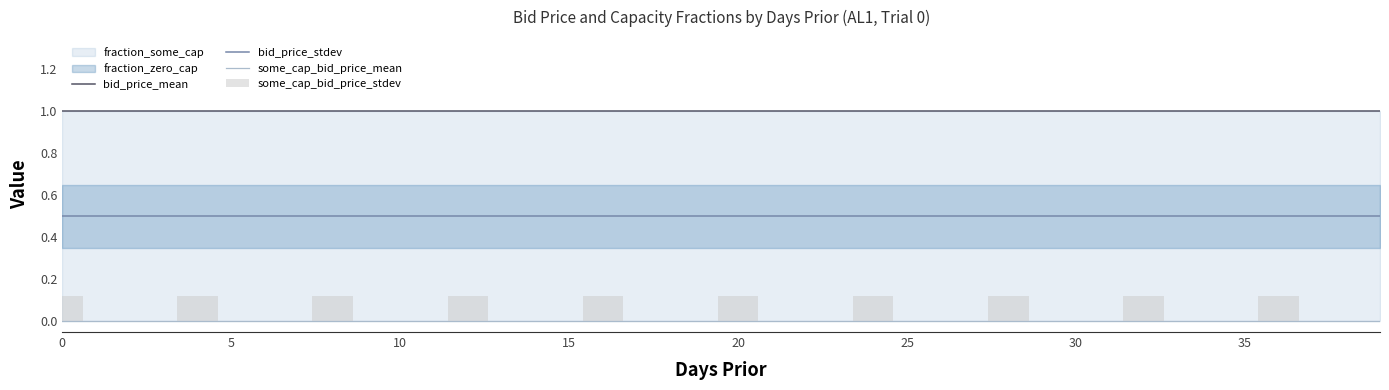

What is the spread (max minus min) of values at 0?

1